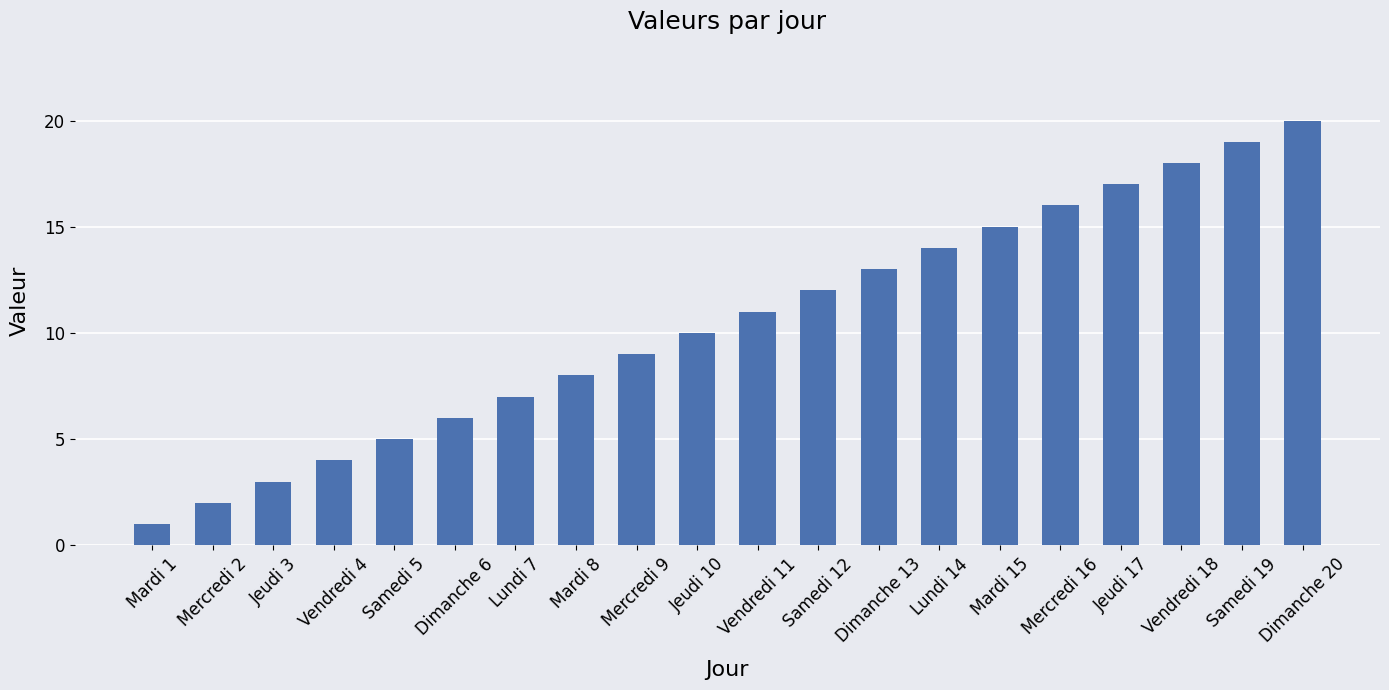

Count the number of data series in this chart.

1